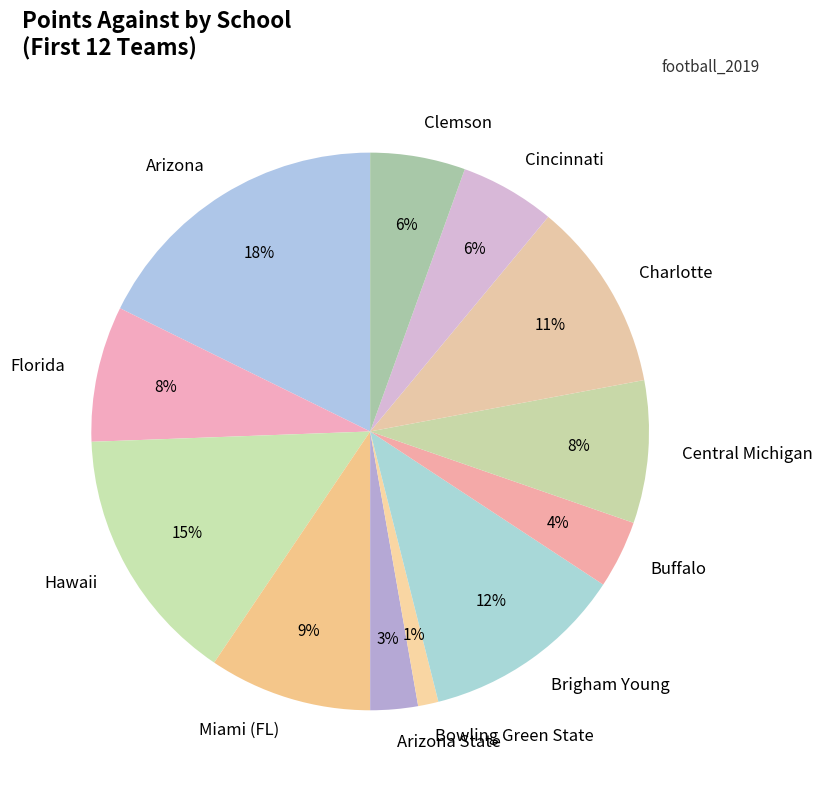

Is it true that Charlotte is 11% of the pie?

True